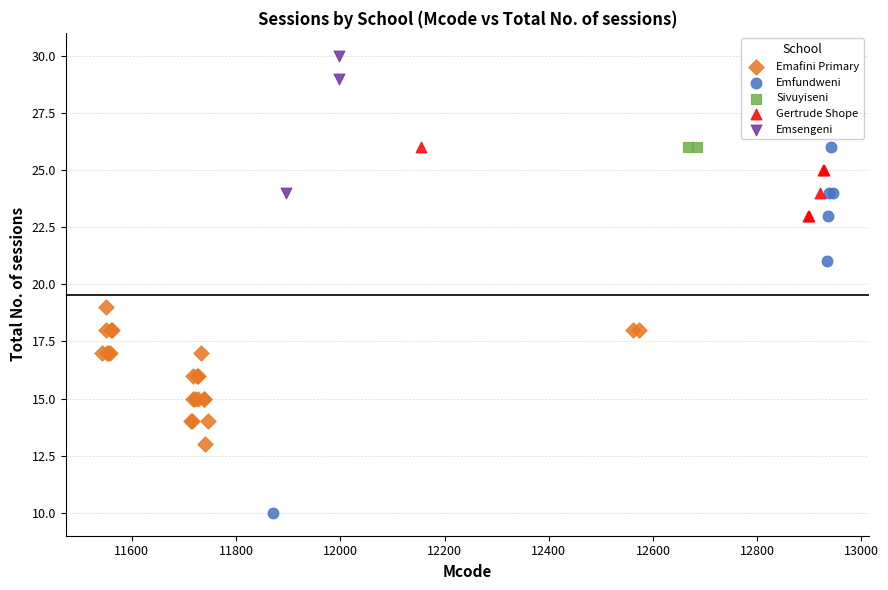

What are all the series names shown in the legend?

Emafini Primary, Emfundweni, Sivuyiseni, Gertrude Shope, Emsengeni